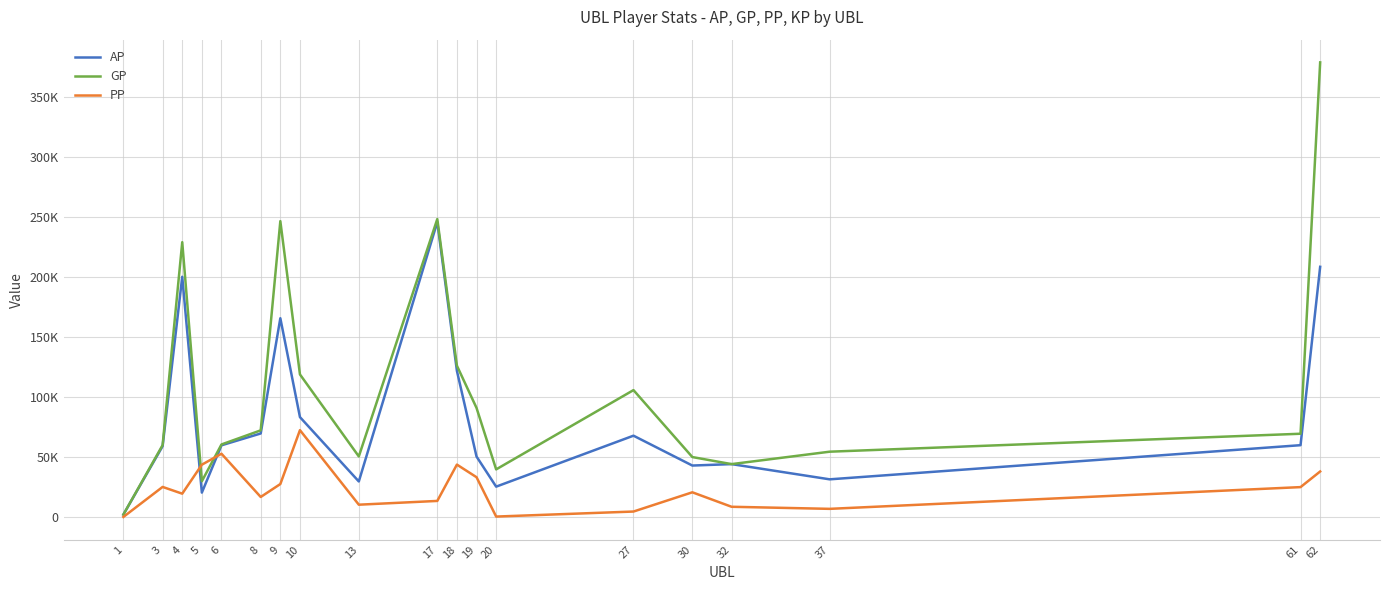

What are all the series names shown in the legend?

AP, GP, PP